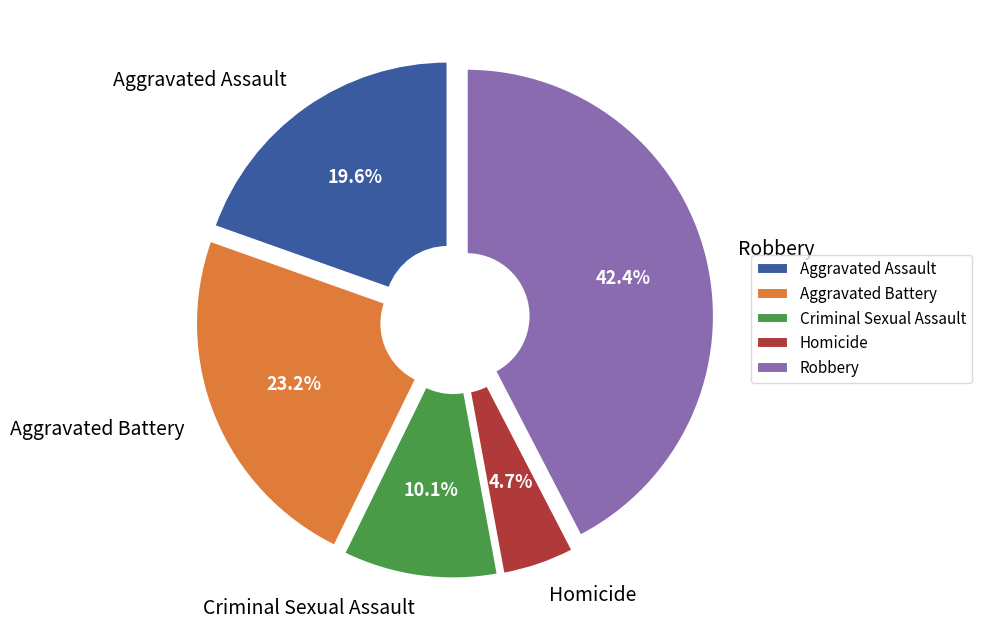

Combined, do Robbery and Aggravated Battery account for over 50%?

Yes